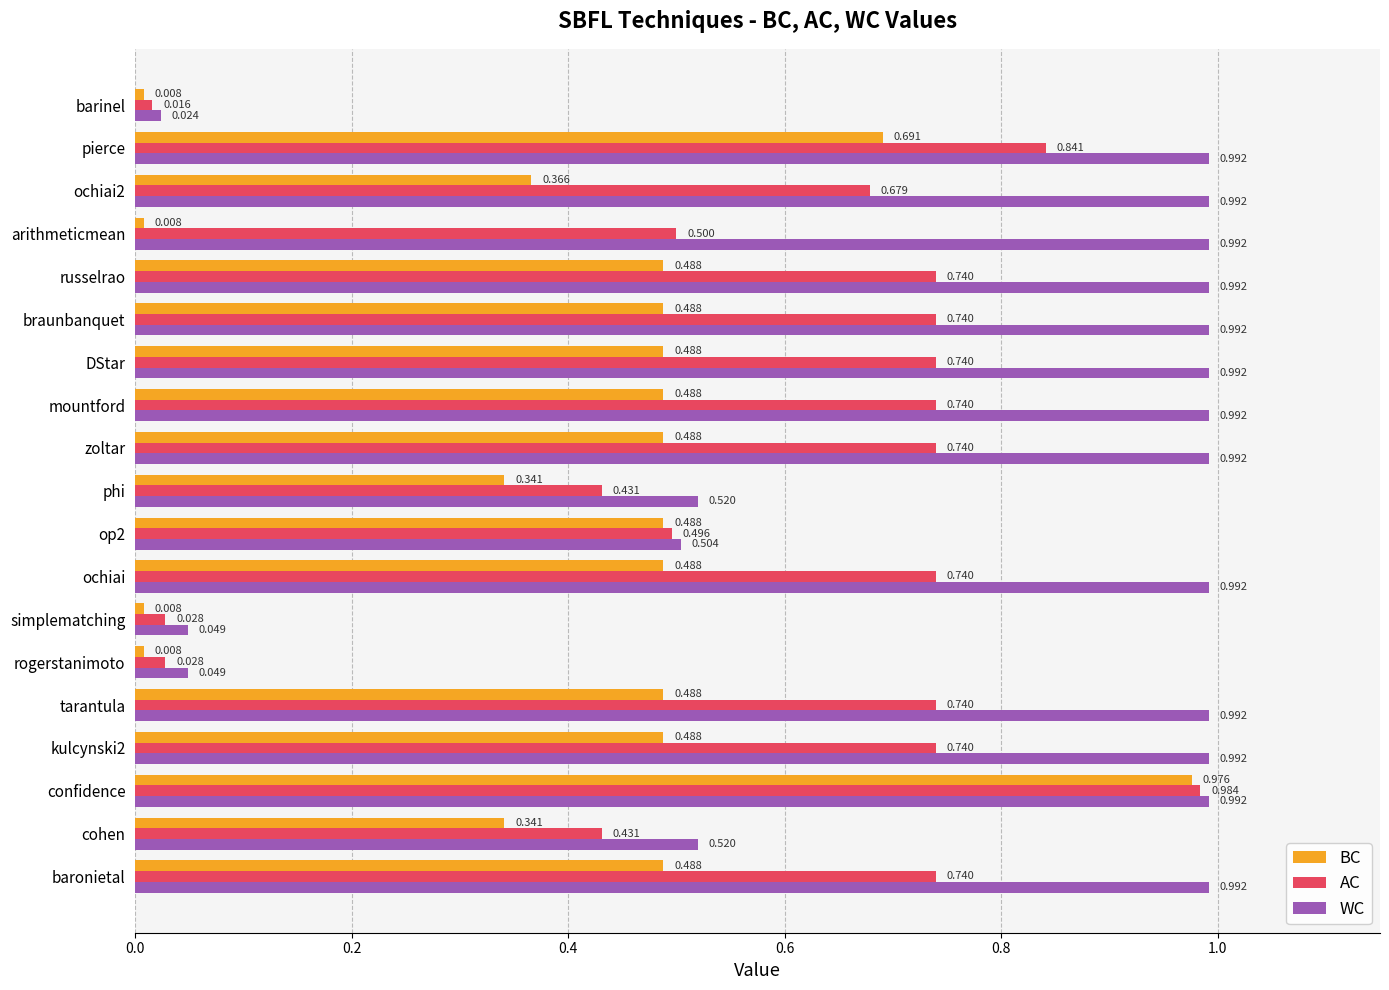

Rank the series by their maximum value, from highest to lowest.

WC, AC, BC